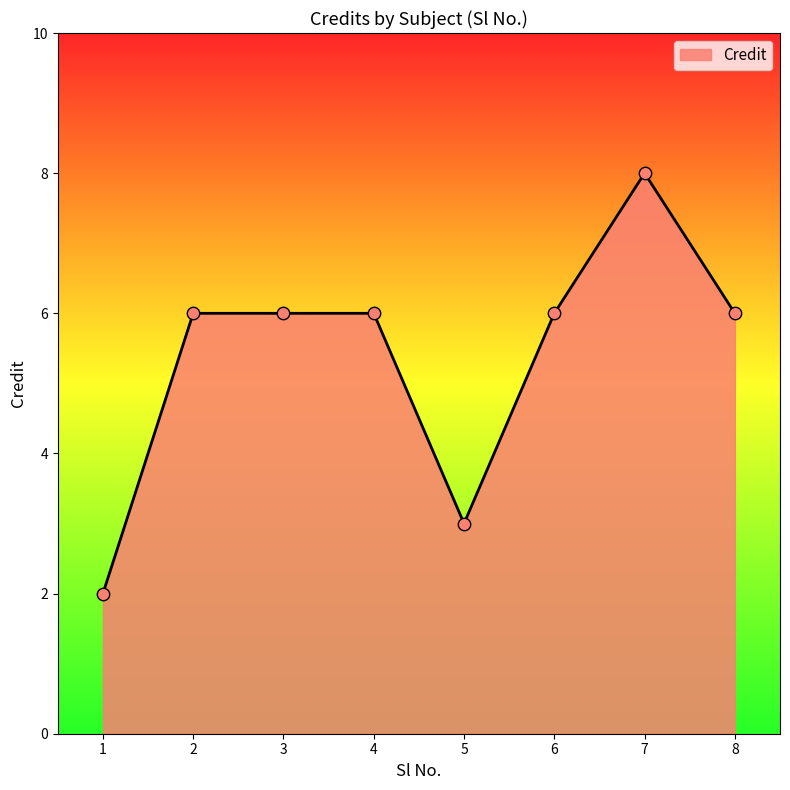

Which has a higher value, 6 or 5?

6